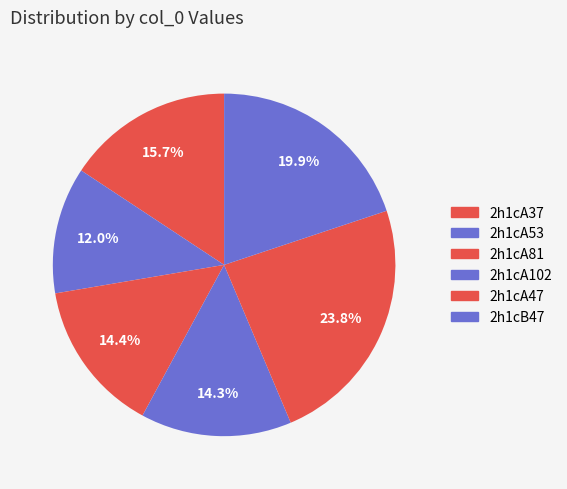

To the nearest percent, what is the difference between the largest and smallest slice percentages?

12%